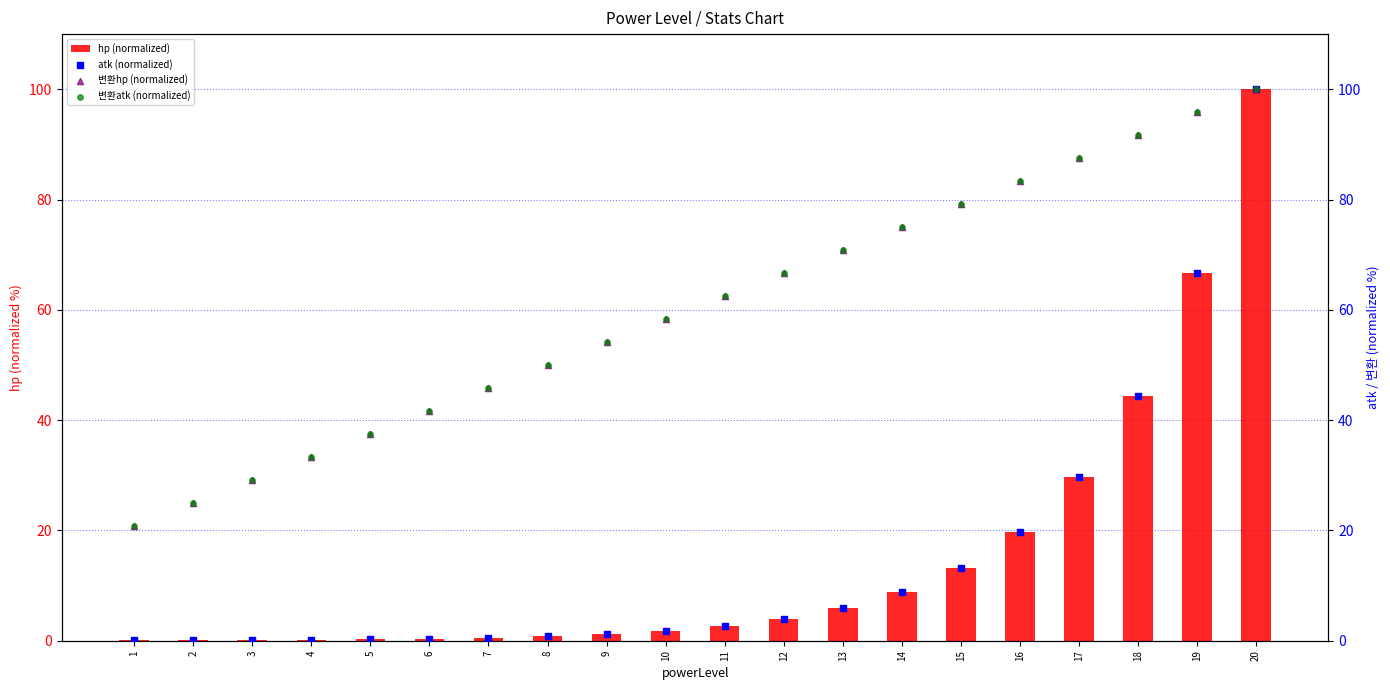

Which series has the widest spread of Y values?

hp (normalized)